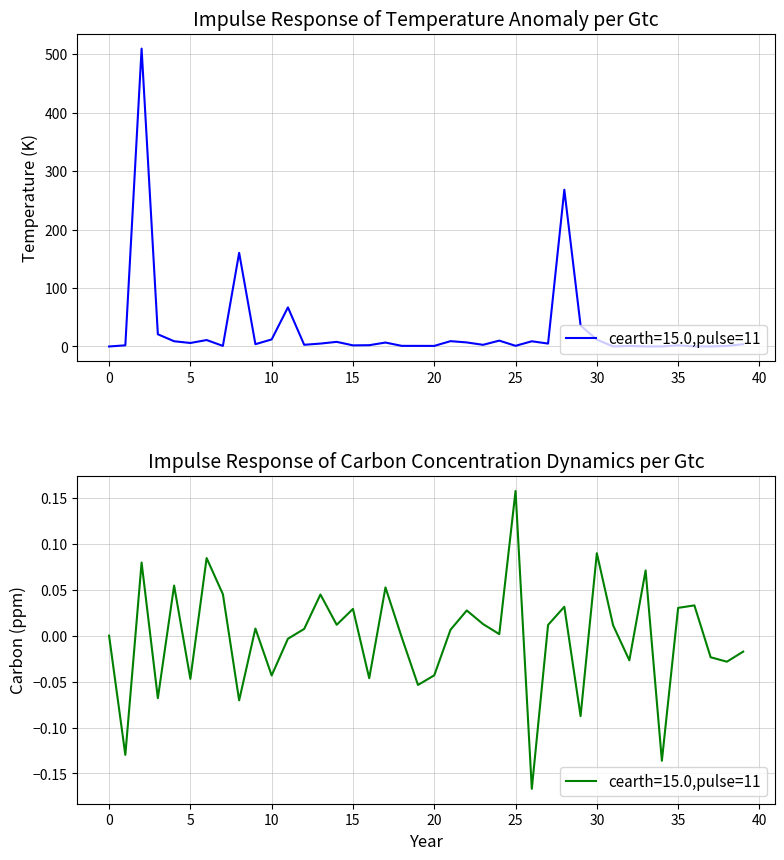

Reading left to right, what are all the values shown in this chart?

col_1: 0.0	2.0	509.8	20.9	9.0	6.0	11.0	1.0	160.3	4.0	12.1	66.9	2.9	5.0	7.9	1.9	2.2	6.7	1.1	1.0	1.0	9.1	6.9	2.9	10.0	1.2	8.9	5.0	268.3	35.9	11.8	0.1	0.9	0.1	0.1	1.9	0.1	0.1	0.9	3.9
col_2: 0.0	-0.1	0.1	-0.1	0.1	-0.0	0.1	0.0	-0.1	0.0	-0.0	-0.0	0.0	0.0	0.0	0.0	-0.0	0.1	-0.0	-0.1	-0.0	0.0	0.0	0.0	0.0	0.2	-0.2	0.0	0.0	-0.1	0.1	0.0	-0.0	0.1	-0.1	0.0	0.0	-0.0	-0.0	-0.0